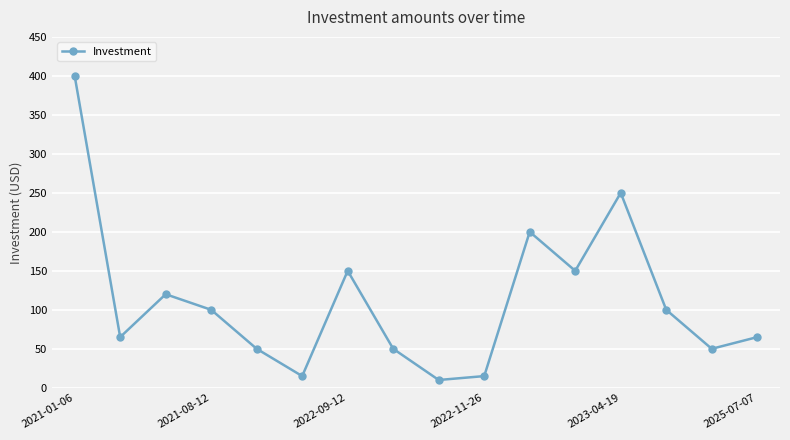

Reading left to right, what are all the values shown in this chart?

400	65	120	100	50	15	150	50	10	15	200	150	250	100	50	65